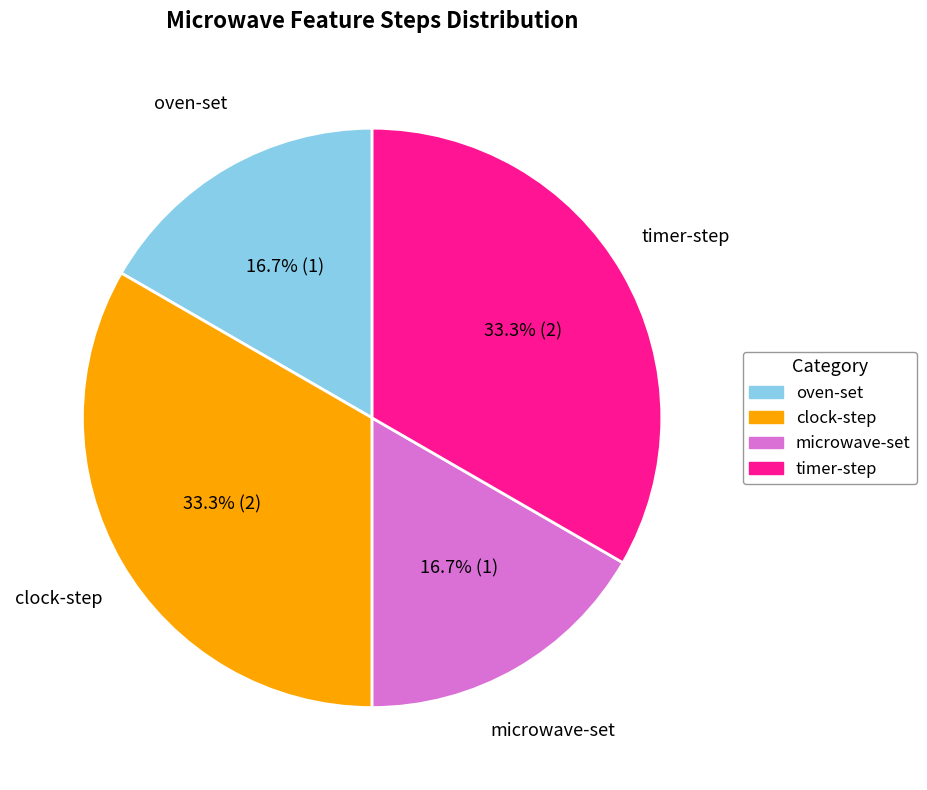

What is the ratio of the value at oven-set to the value at microwave-set?

1.0